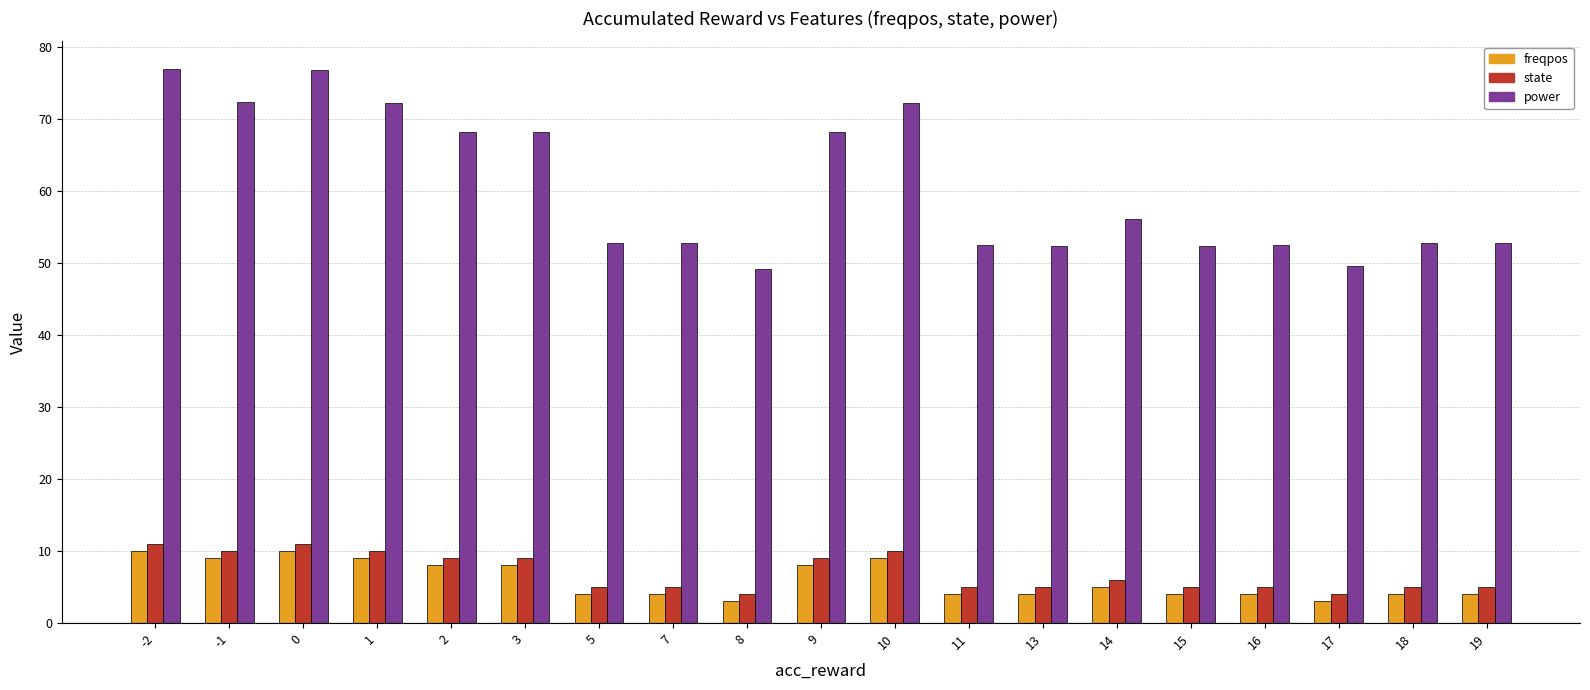

How many series are shown in this chart?

3